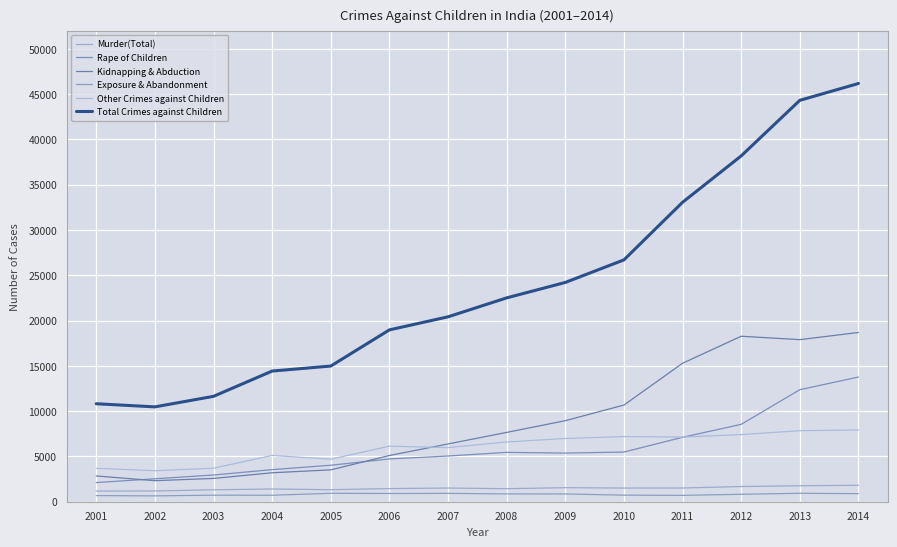

Which category has the lowest value in the Rape of Children series?

2001